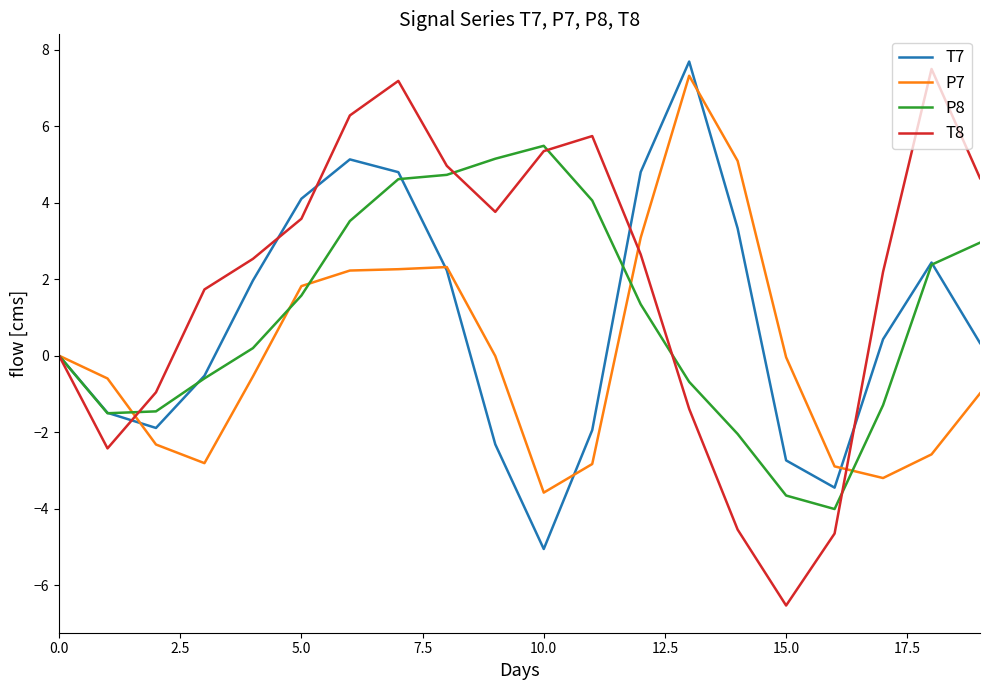

What is the minimum value shown in the chart?

-6.5